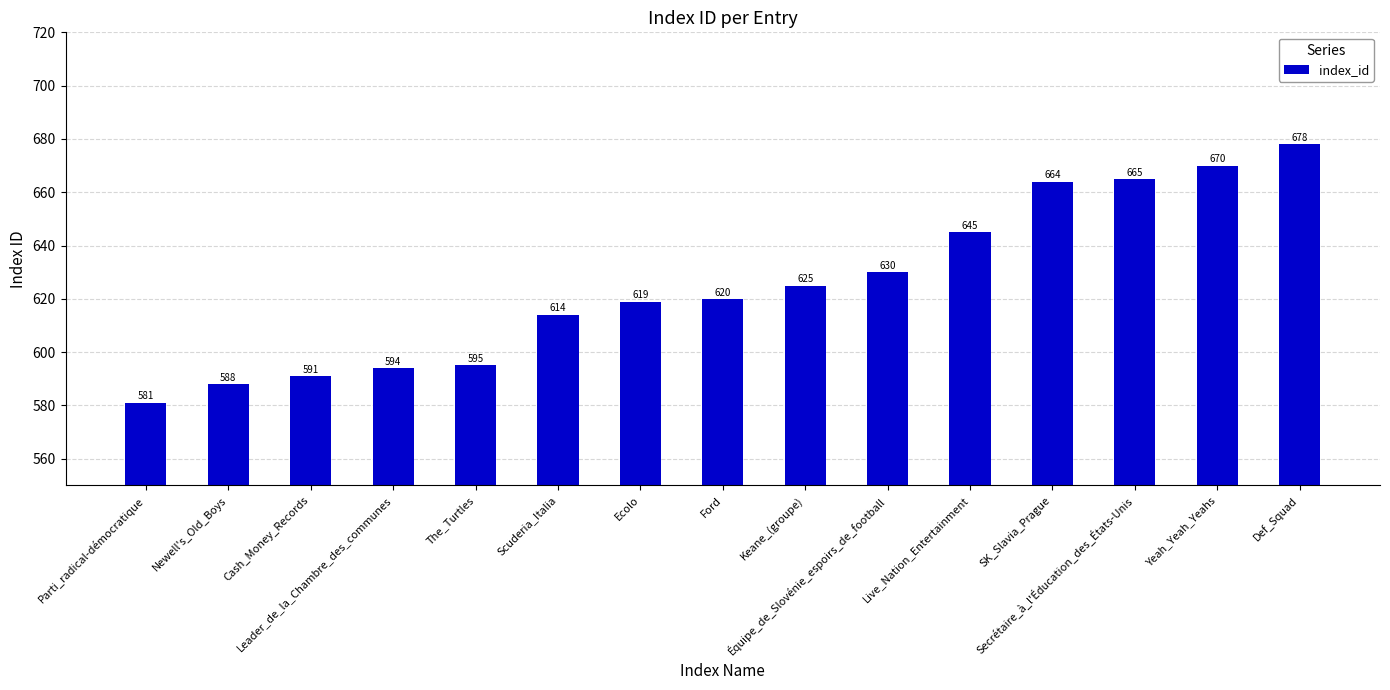

The value at Leader_de_la_Chambre_des_communes is 991. True or false?

False